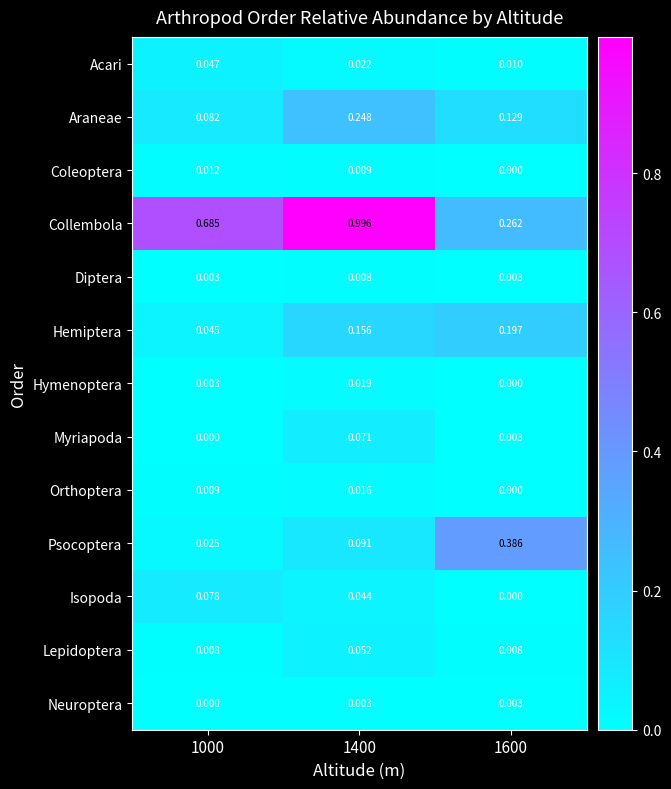

Which series has the largest total across all categories?

Collembola